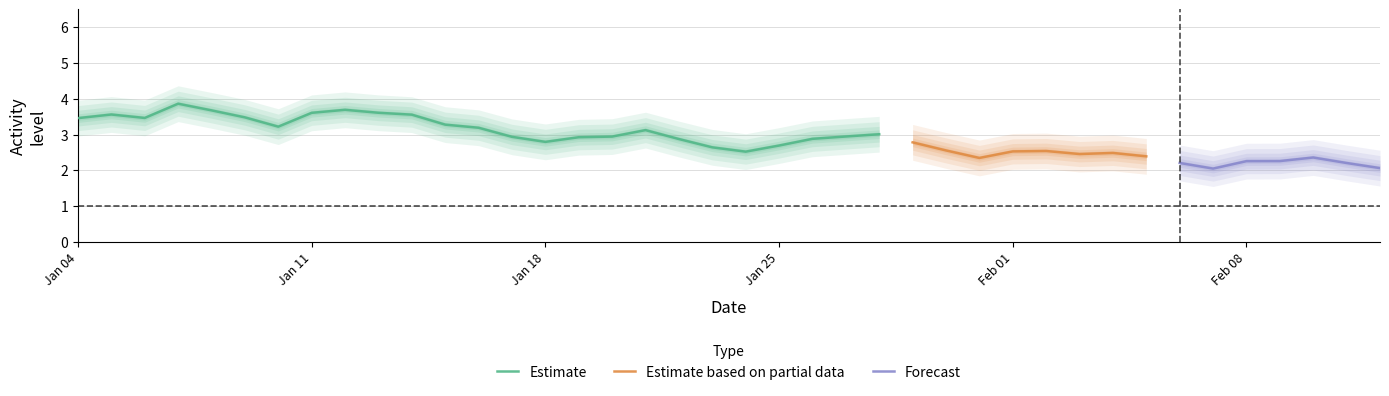

What is the lowest value of the Estimate series?

2.5